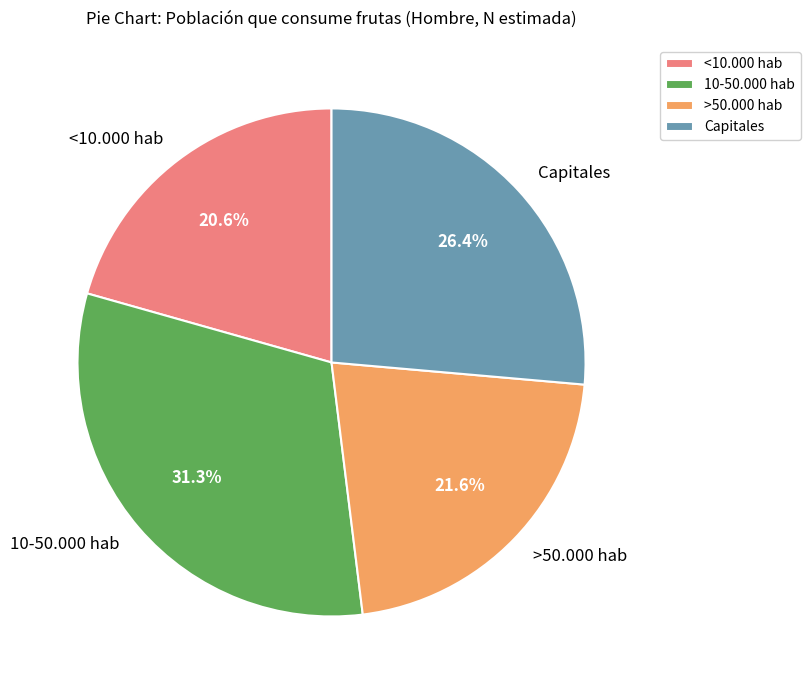

Does >50.000 hab represent more than half of the total?

No